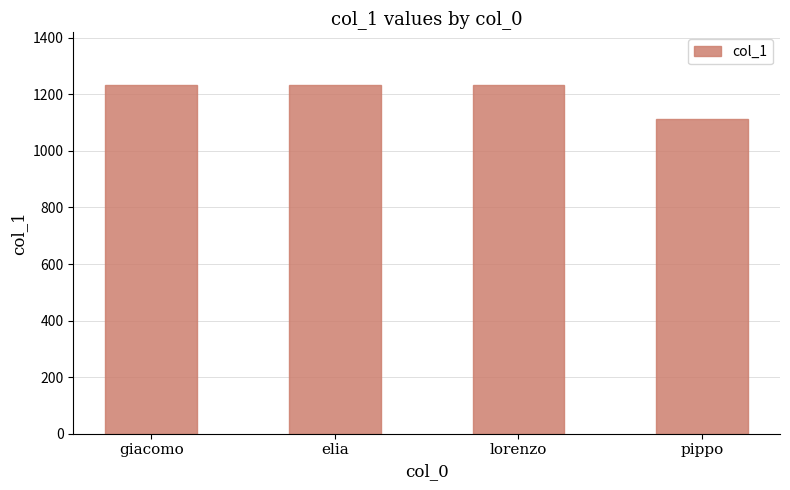

What is the difference between the values at pippo and giacomo?

123